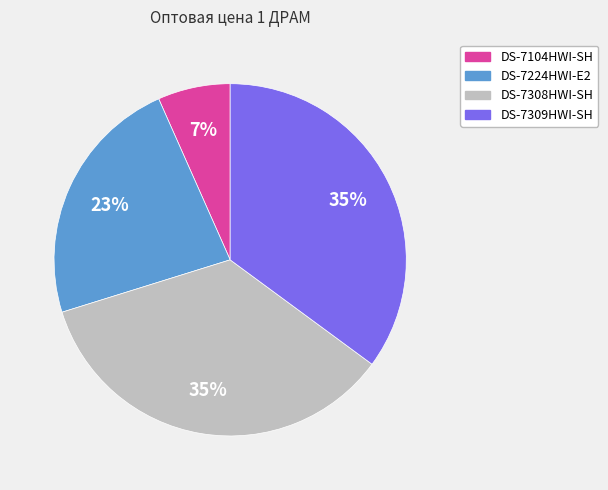

Is there a majority slice in this chart?

No